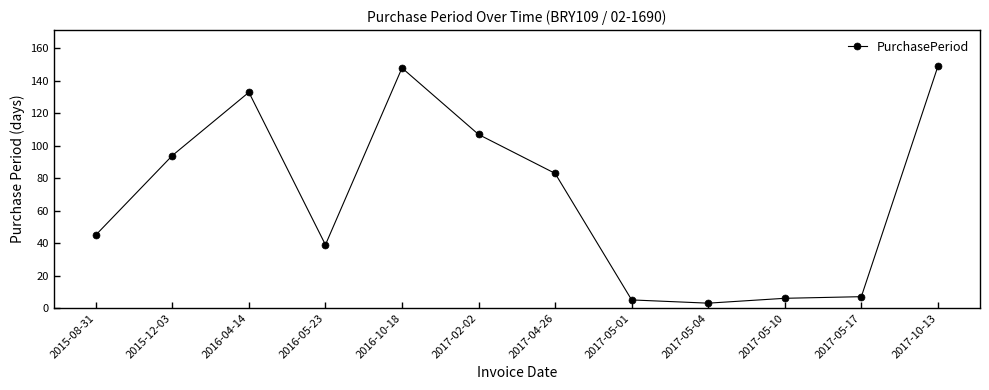

True or false: the data shows 45 at 2016-04-14.

False